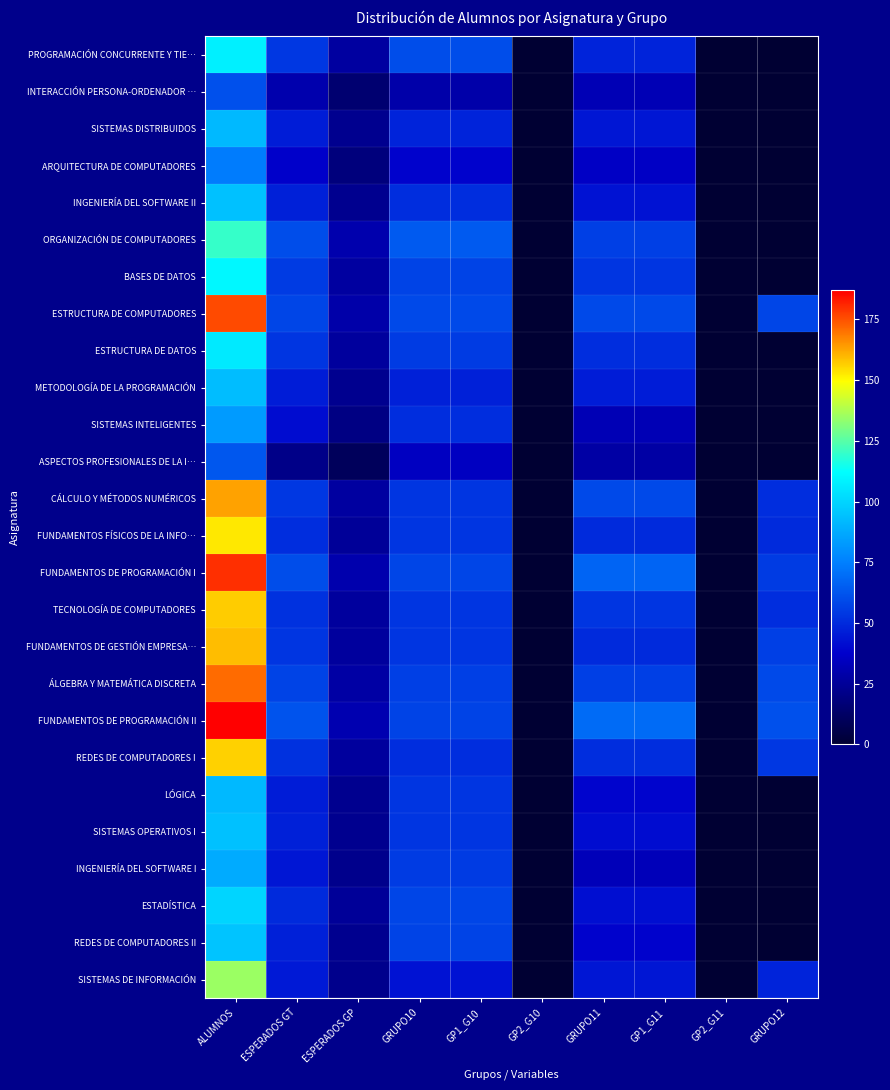

Which series has the widest spread of values?

FUNDAMENTOS DE PROGRAMACIÓN II